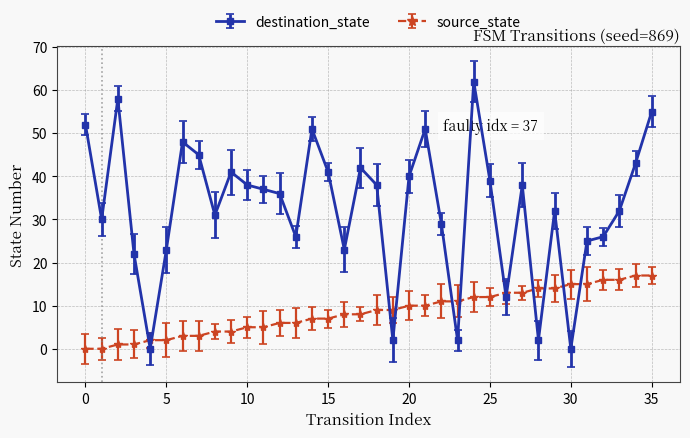

How many lines are shown in the chart?

2